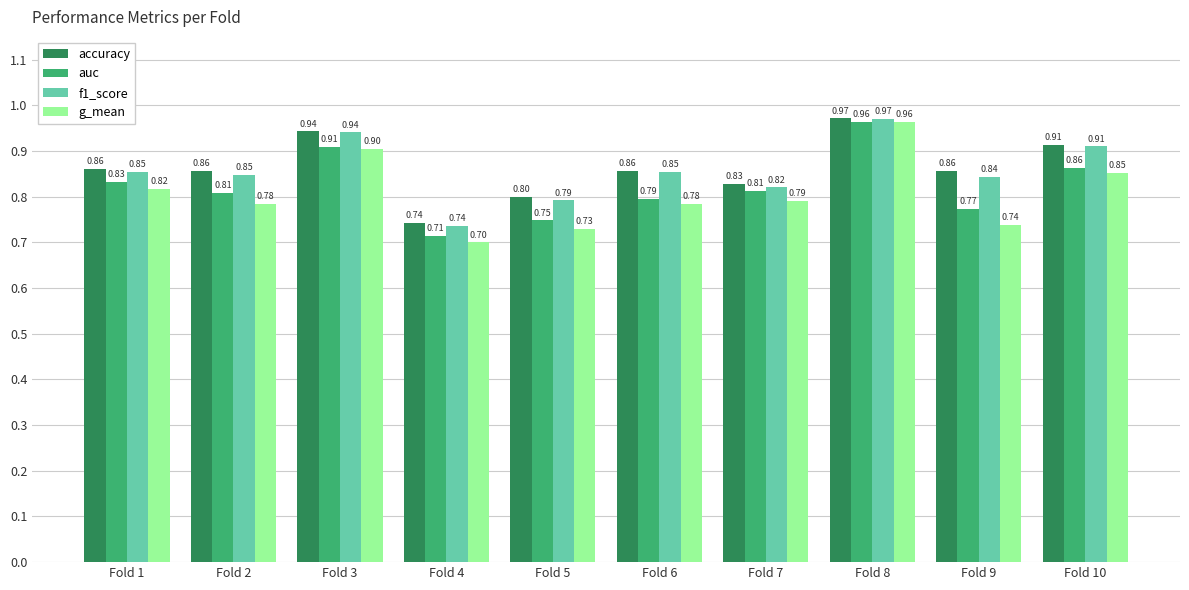

What is the difference between the highest and lowest values at Fold 2?

0.1